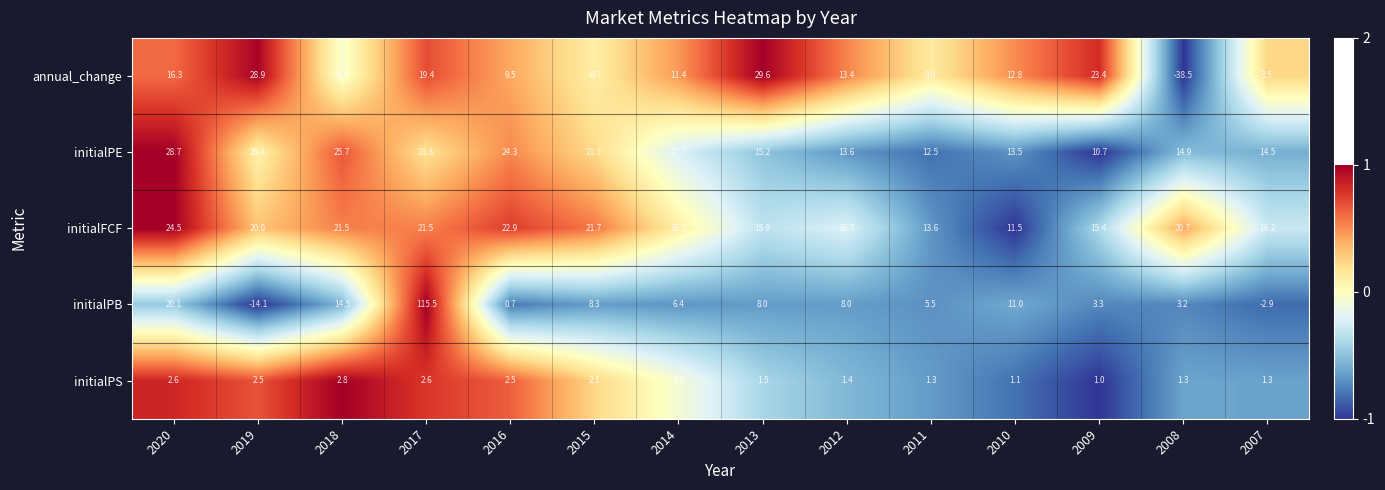

At how many categories does at least one series exceed 0?

14